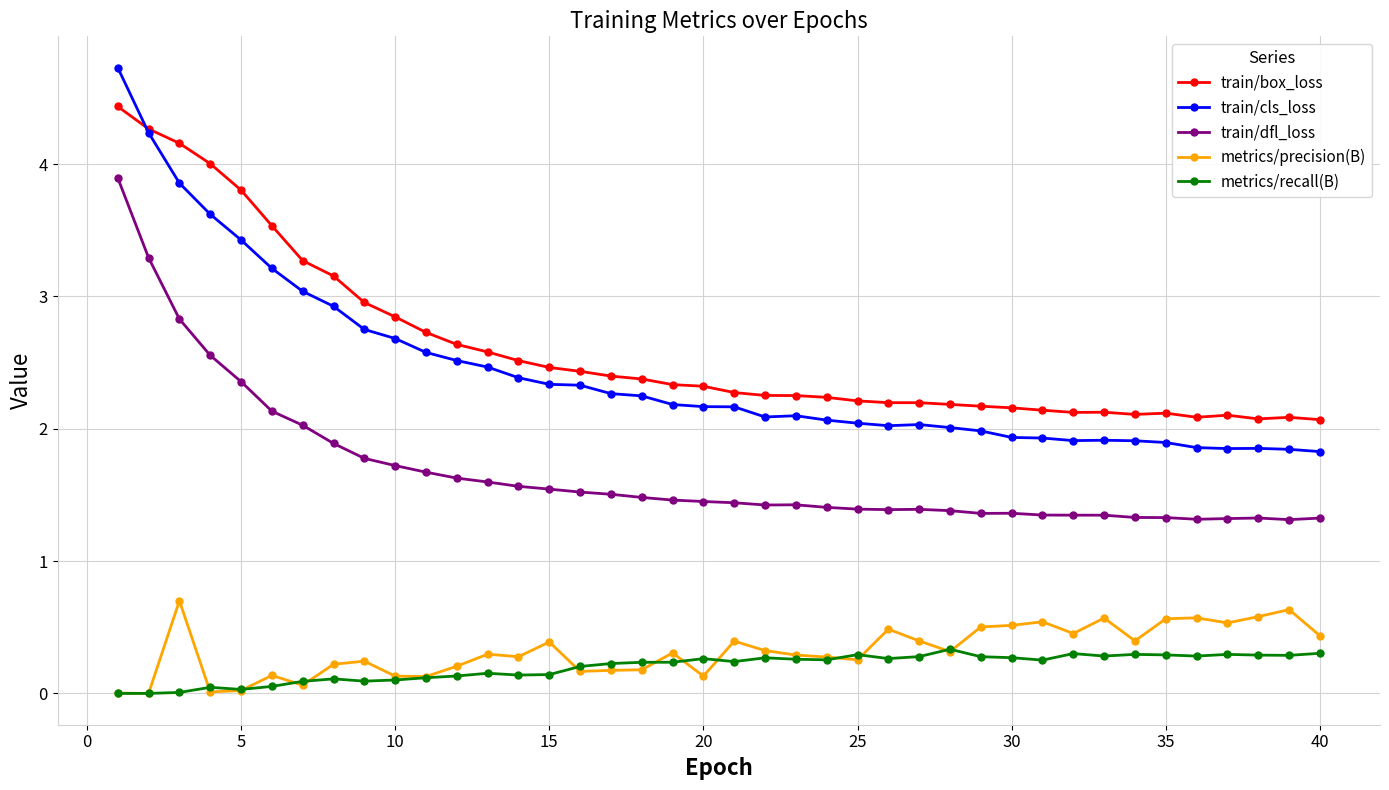

Rank the series by their maximum value, from highest to lowest.

train/cls_loss, train/box_loss, train/dfl_loss, metrics/precision(B), metrics/recall(B)